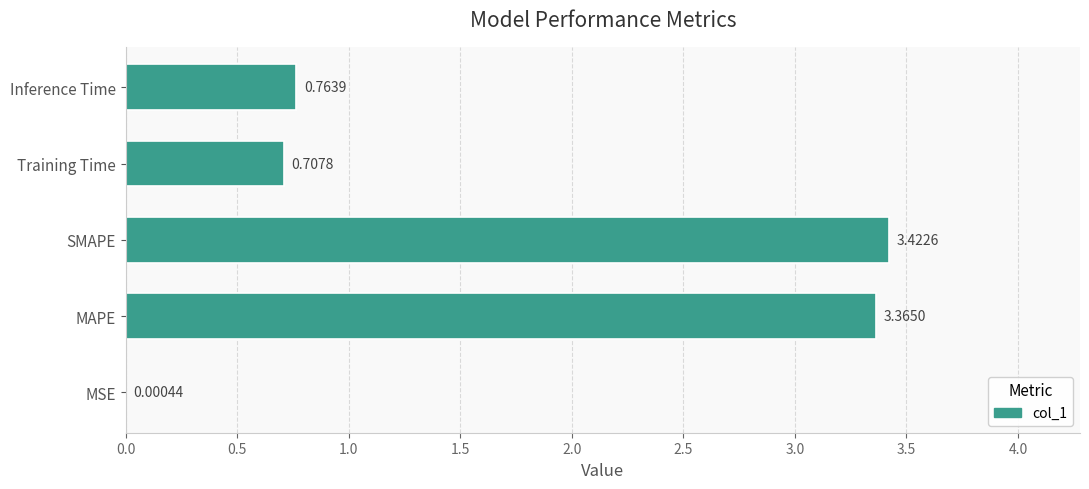

Where is the data nearest to the value 1?

Inference Time